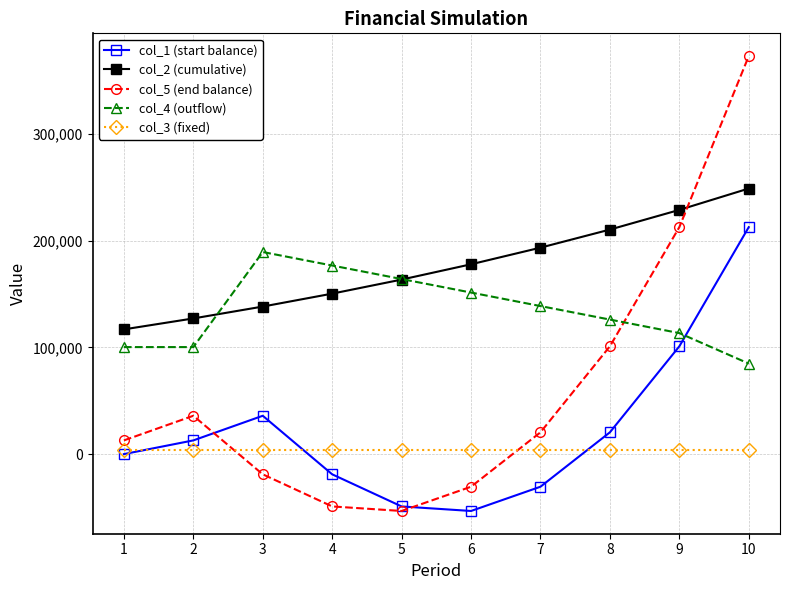

Is this an area chart (filled region under the line)?

No